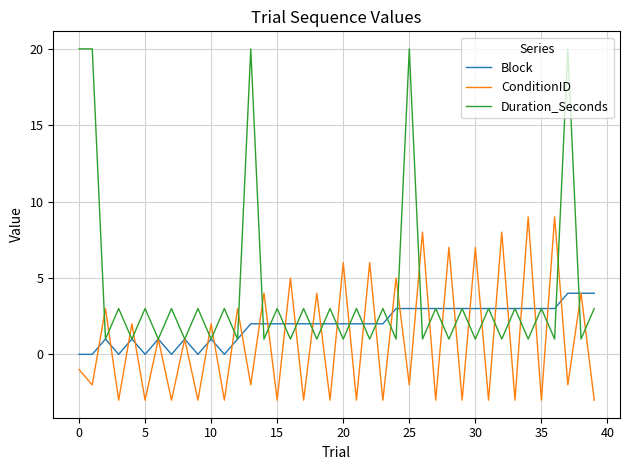

What is the highest value of the ConditionID series?

9